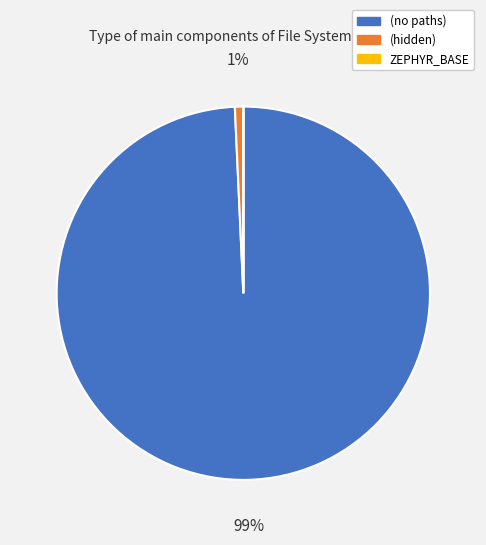

True or false: (hidden) accounts for 11% of the total.

False